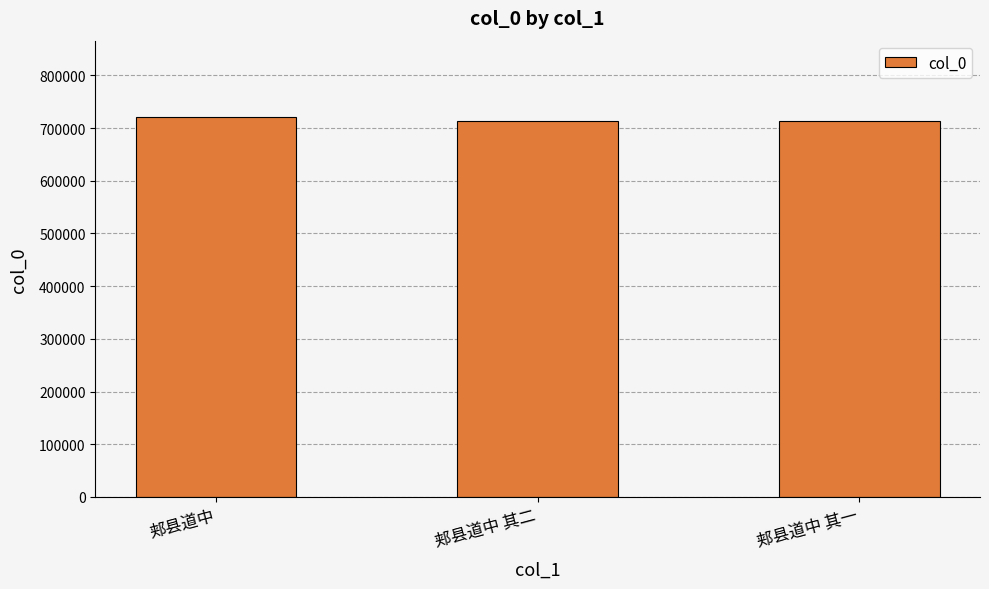

What is the change in value from 郏县道中 to 郏县道中 其一?

-7244